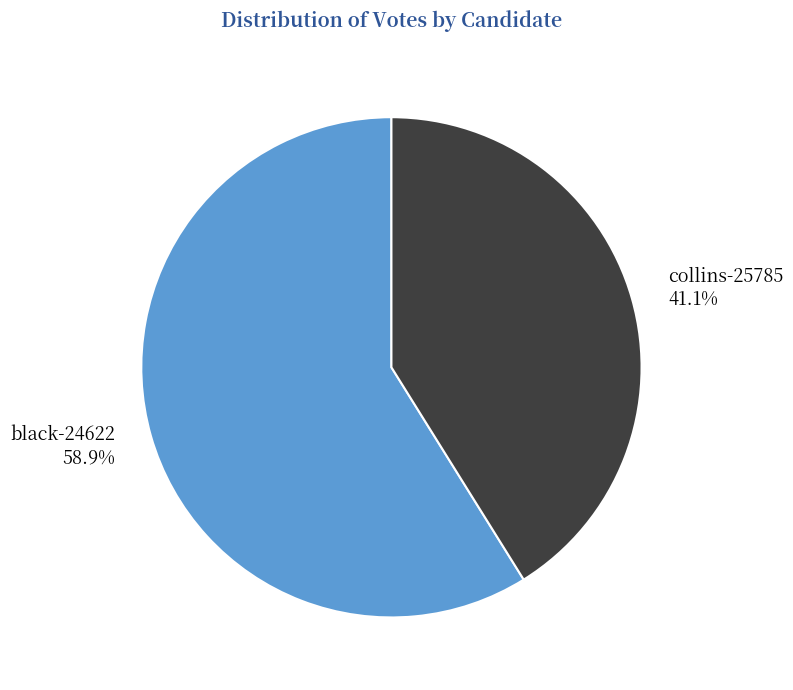

Rank the categories by value from highest to lowest.

black-24622, collins-25785